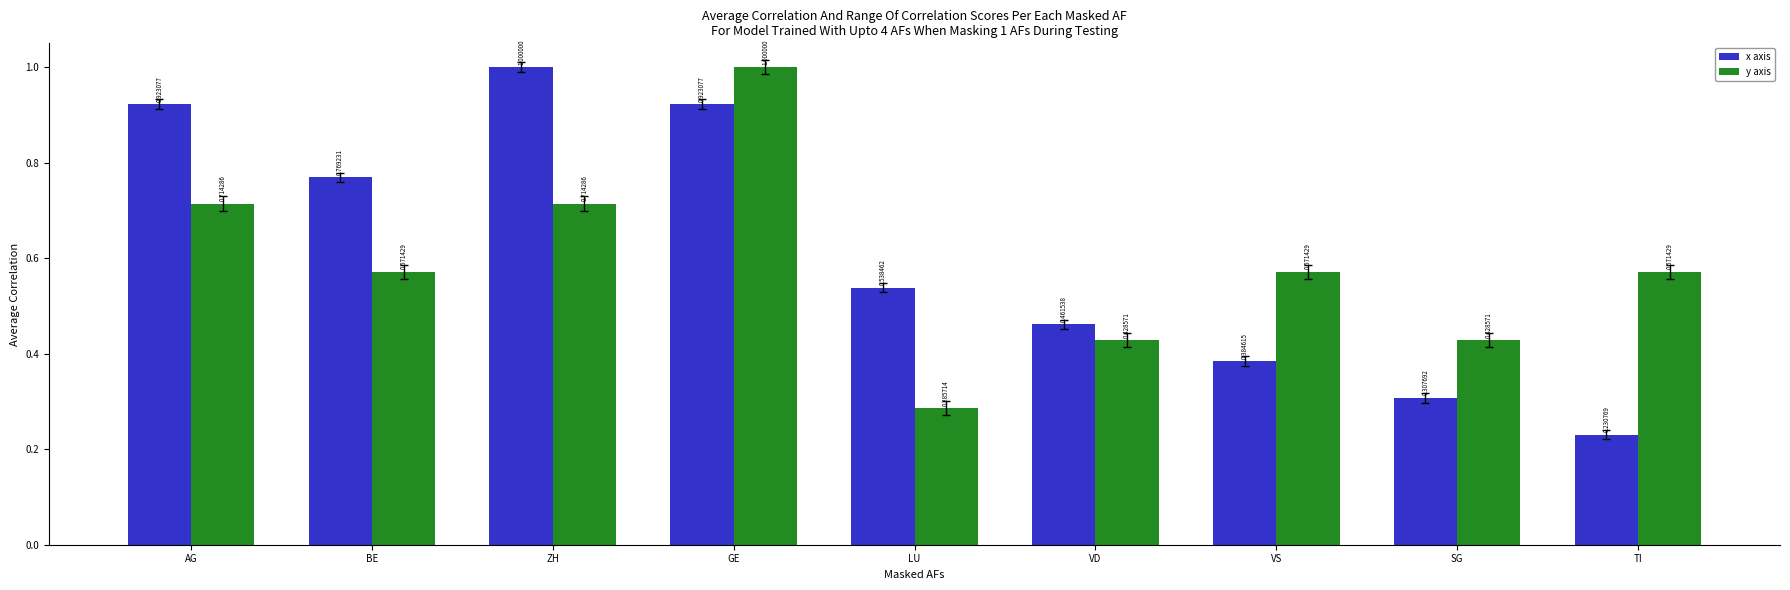

At which label does x axis reach its minimum?

TI